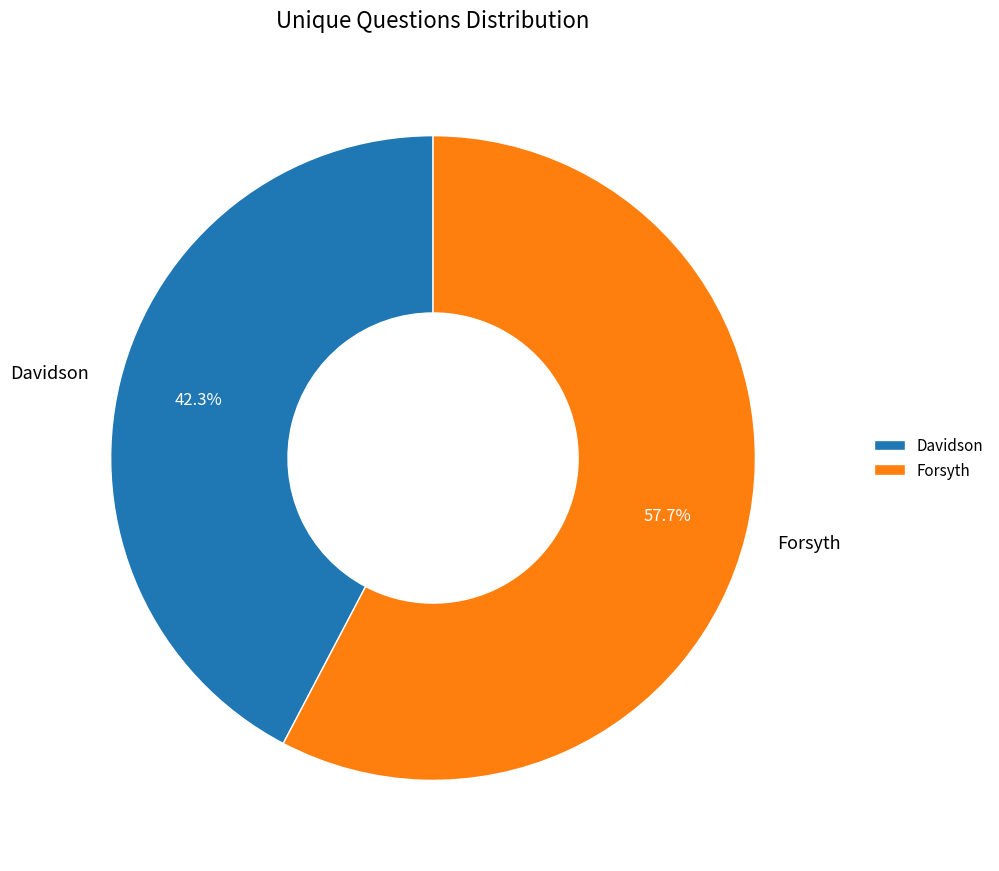

How many slices are in this pie chart?

2